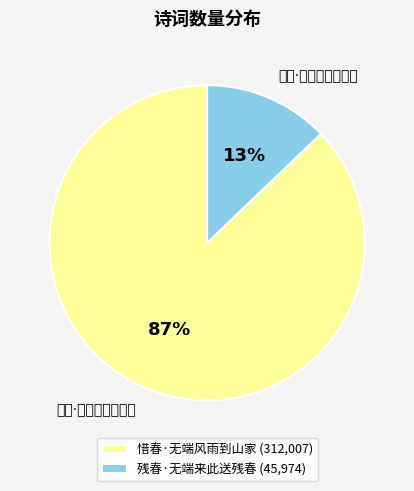

To the nearest percent, what is the average slice percentage?

50%